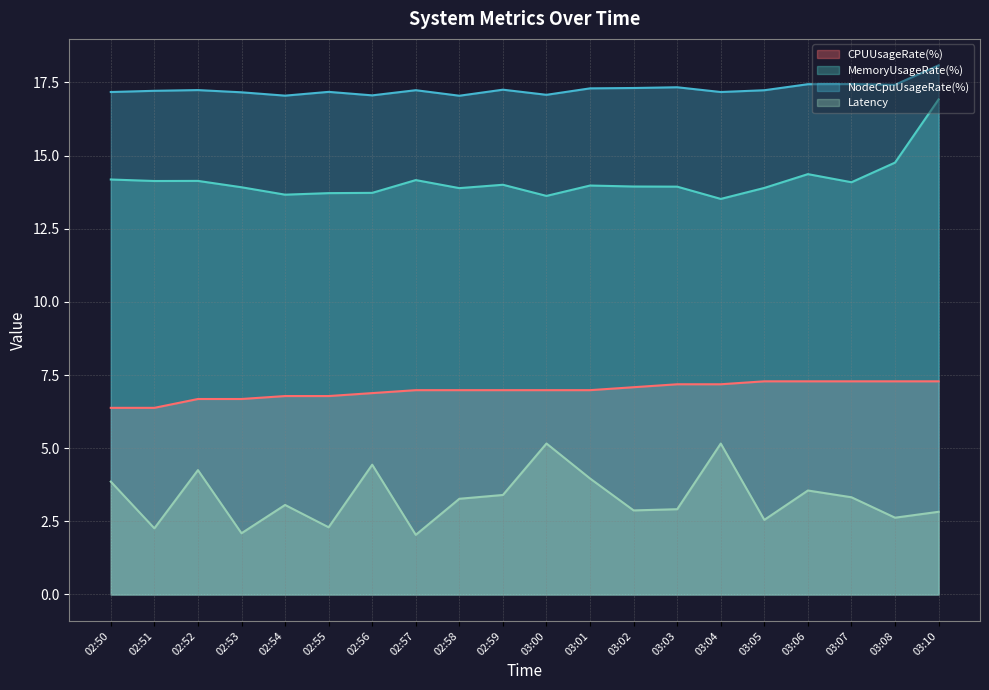

Is the value of NodeCpuUsageRate(%) at 03:08 greater than the value of Latency at 02:59?

Yes